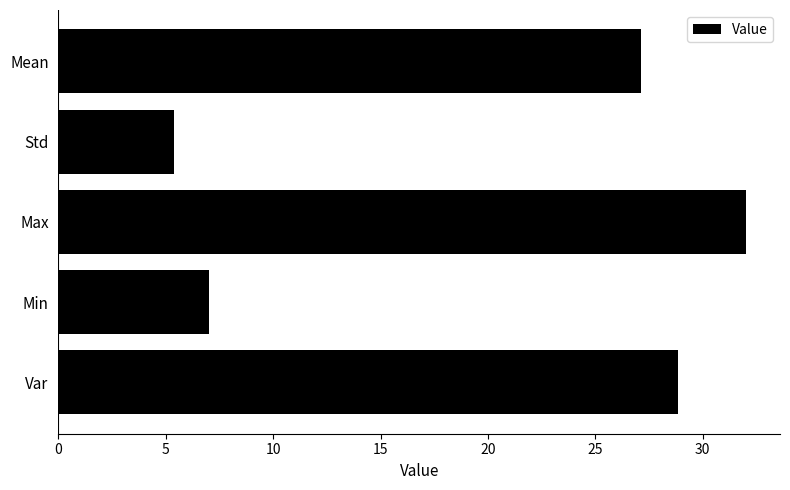

What is the minimum value shown in the chart?

5.4